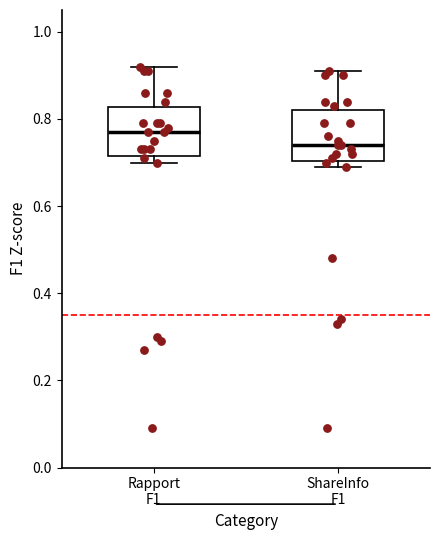

Where does the median line of the box for ShareInfo F1 sit on the y-axis? The values are not printed on the chart, so give them approximately, as read against the axis.

0.74